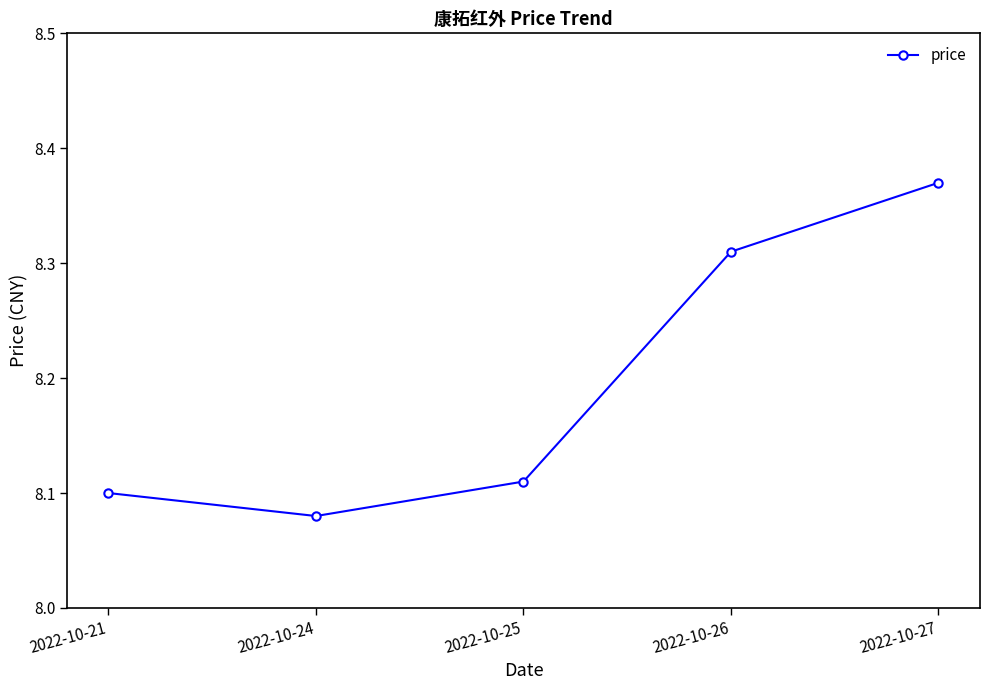

Which label corresponds to the smallest value in the chart?

2022-10-24